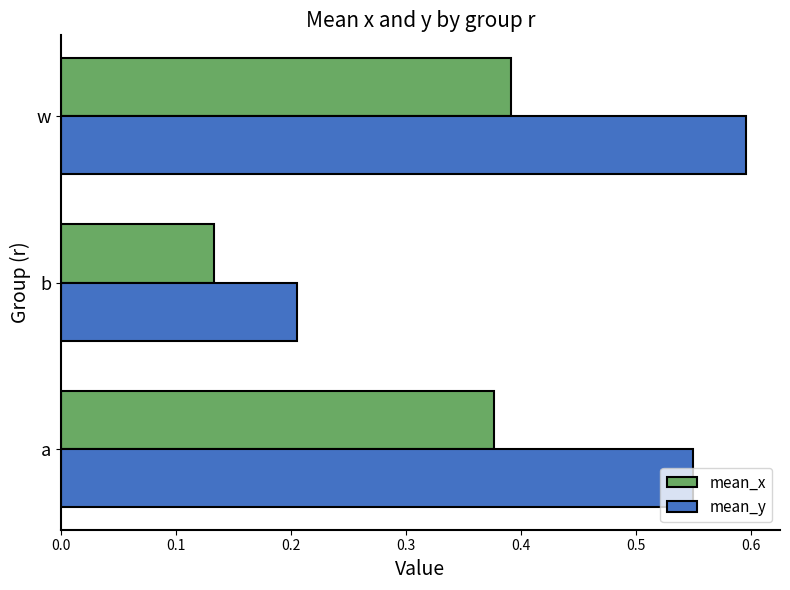

What are all the series names shown in the legend?

mean_x, mean_y